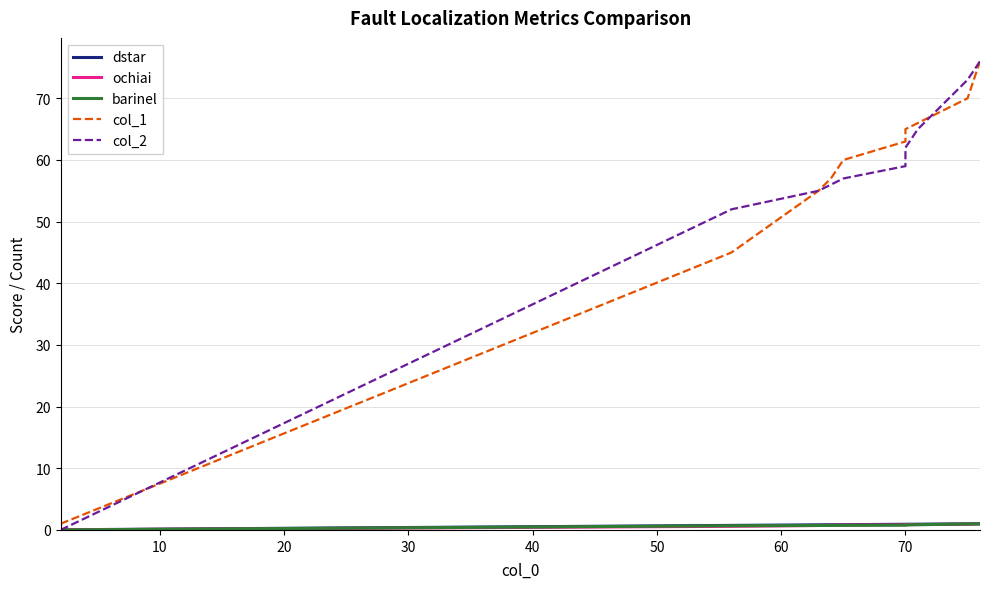

True or false: ochiai has a value of 0.4 at 20.

False